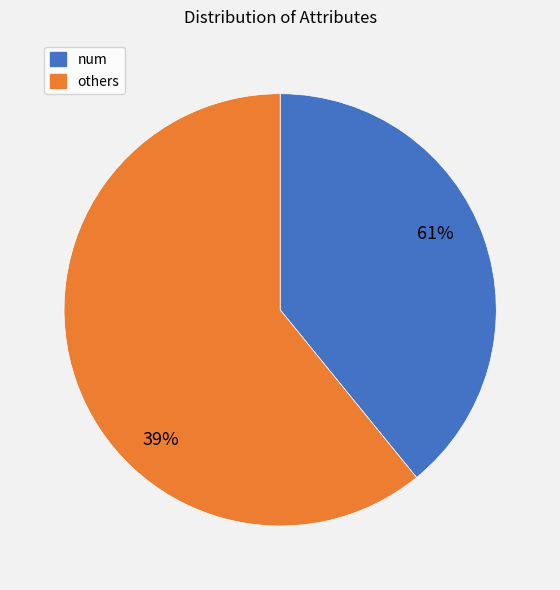

Which slice is the largest?

num